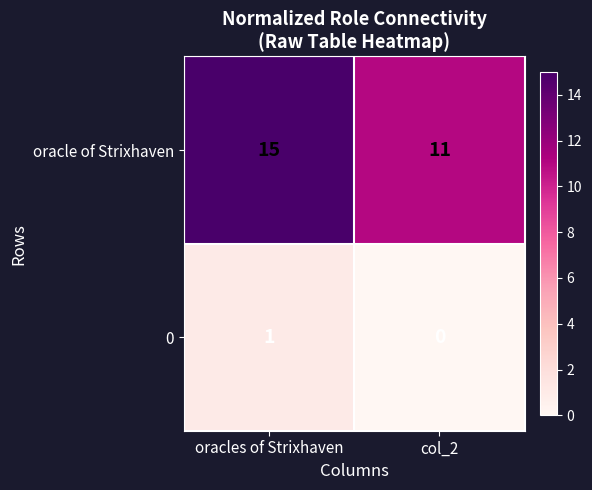

Reading left to right, list all the values displayed in this chart.

oracle of Strixhaven: oracles of Strixhaven=15	col_2=11
0: oracles of Strixhaven=1	col_2=0